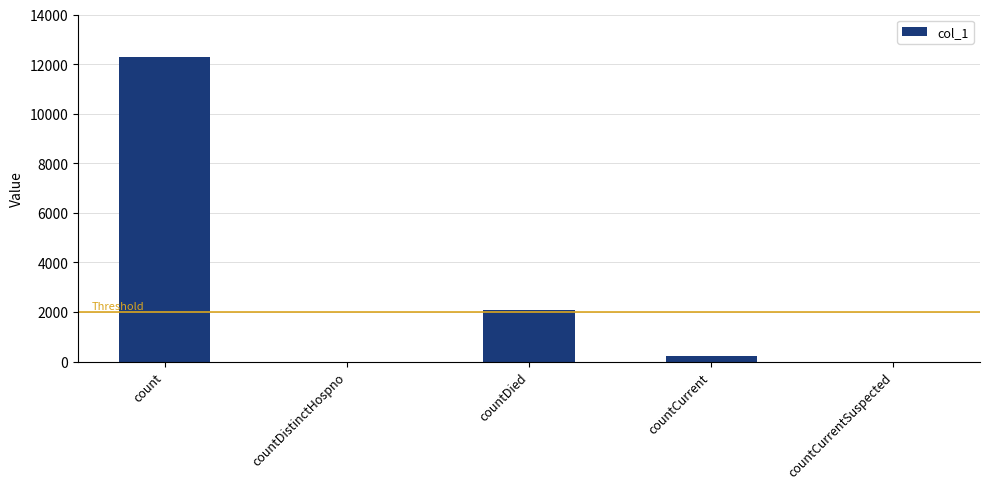

The chart shows a value of -6054 at countDistinctHospno. True or false?

False